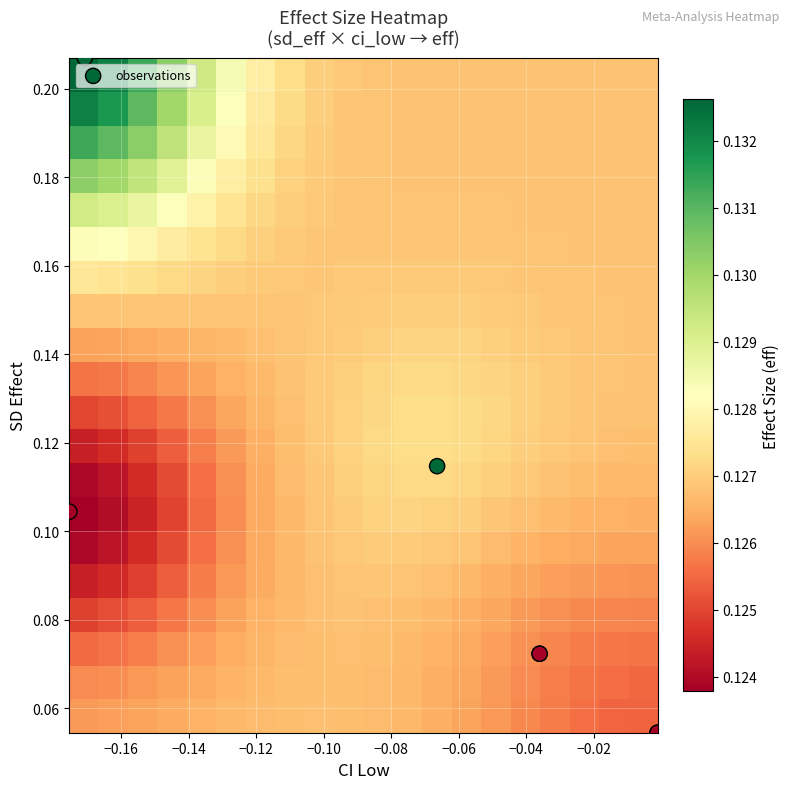

At how many categories does at least one series exceed 0?

3